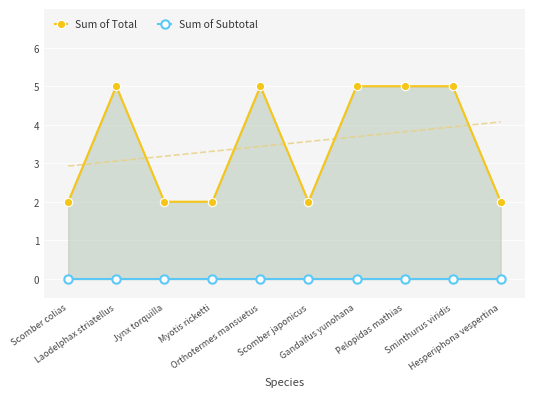

Reading left to right, extract all data points from this chart.

Sum of Total: 2	5	2	2	5	2	5	5	5	2
Sum of Subtotal: 0	0	0	0	0	0	0	0	0	0